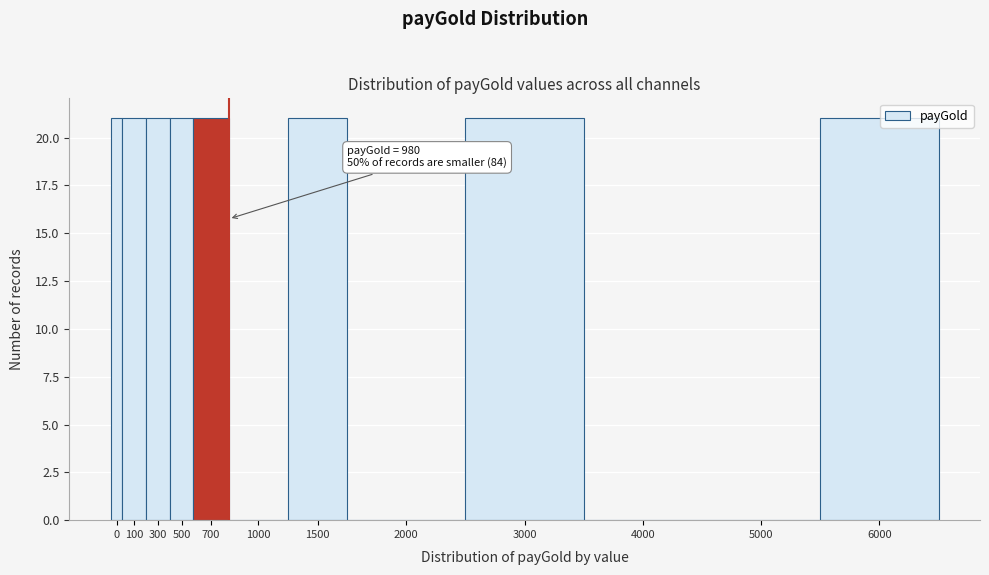

Reading left to right, list all the values displayed in this chart.

0=21	100=21	300=21	500=21	700=21	1000=0	1500=21	2000=0	3000=21	4000=0	5000=0	6000=21